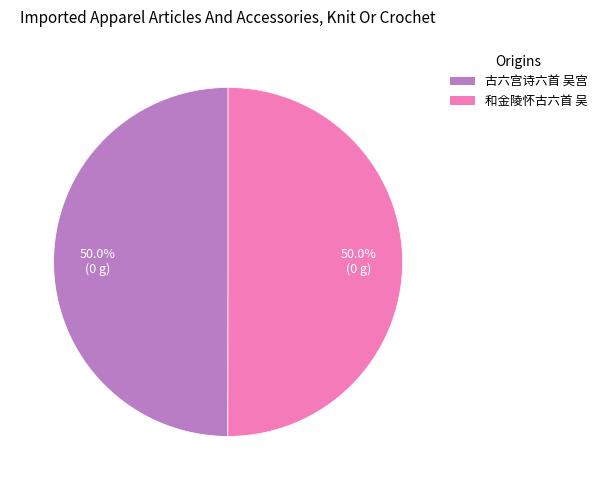

What percentage do 和金陵怀古六首 吴 and 古六宫诗六首 吴宫 together represent?

100.0%